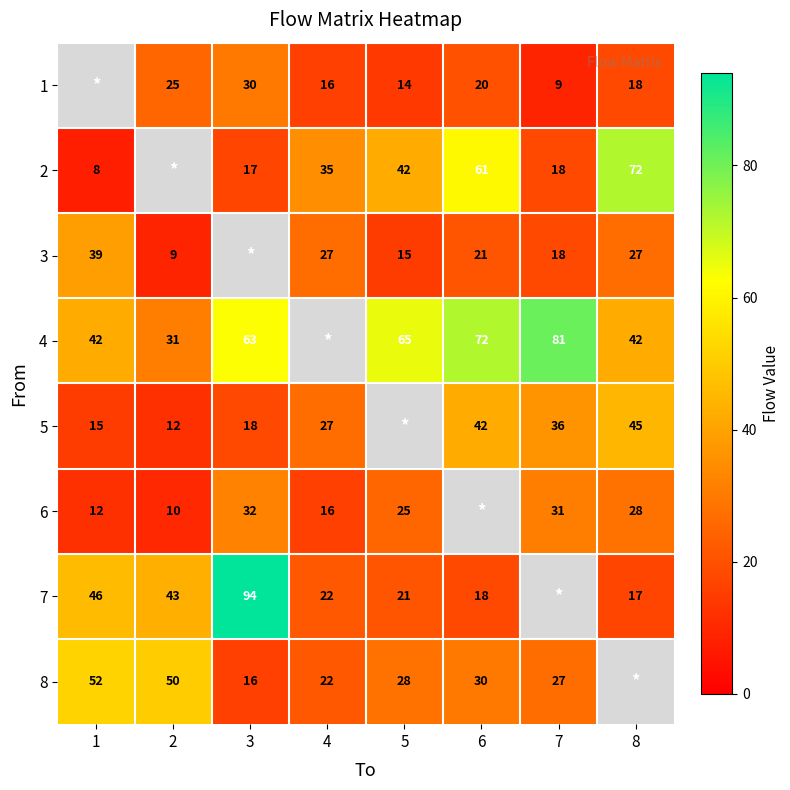

True or false: 2 has a value of 17.5 at 5.

False